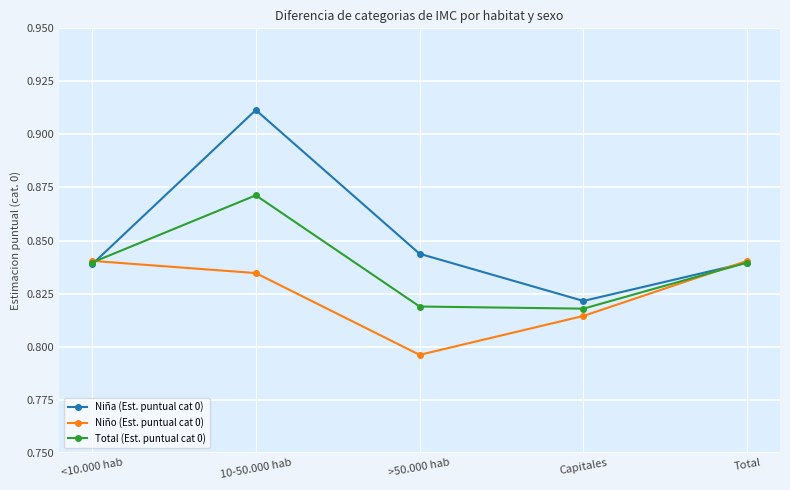

Which label corresponds to the smallest value in the chart?

>50.000 hab